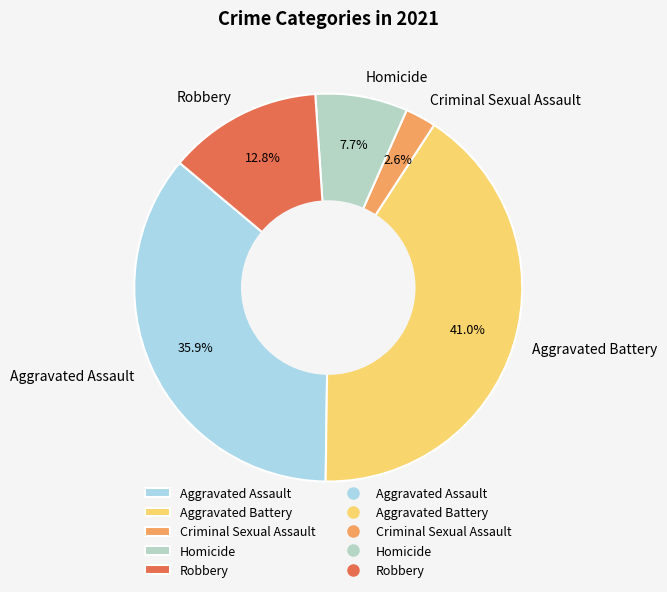

Does Homicide account for over 50% of the chart?

No